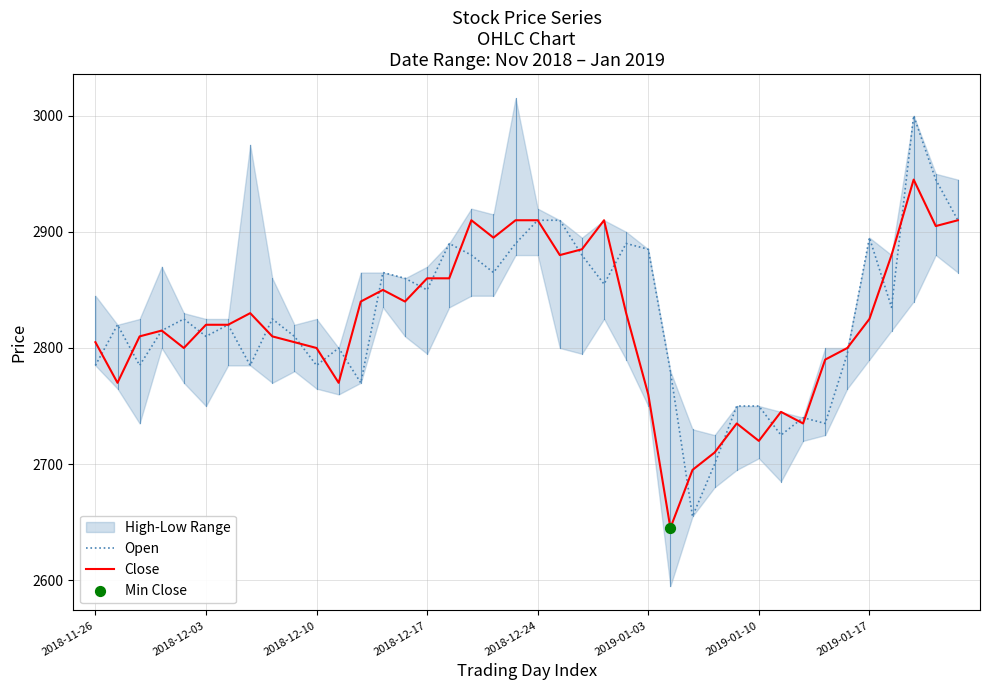

Which series contains the lowest Y value?

Close